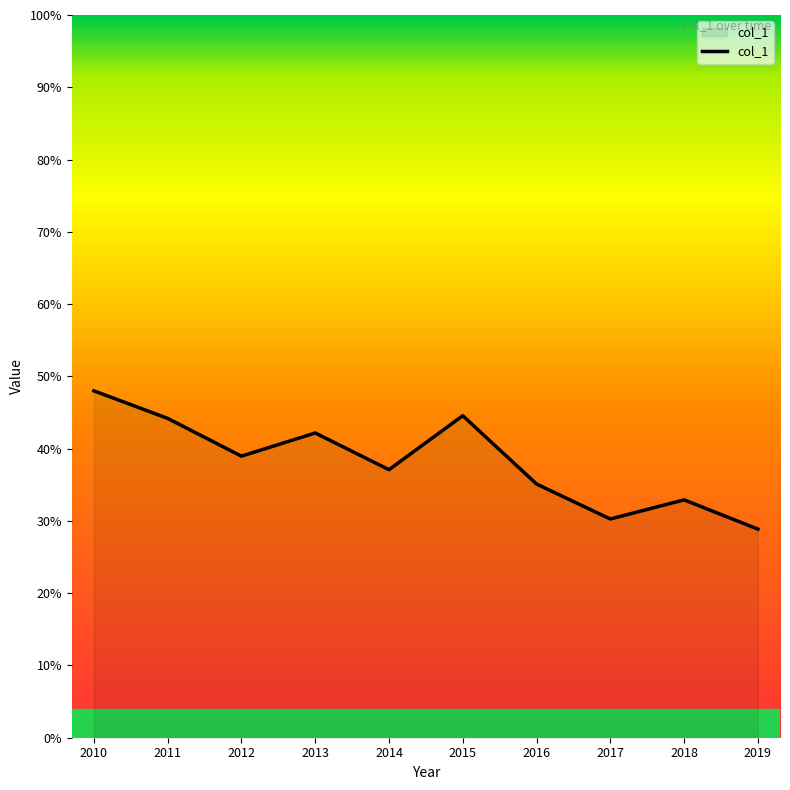

Is this an area chart (filled region under the line)?

Yes